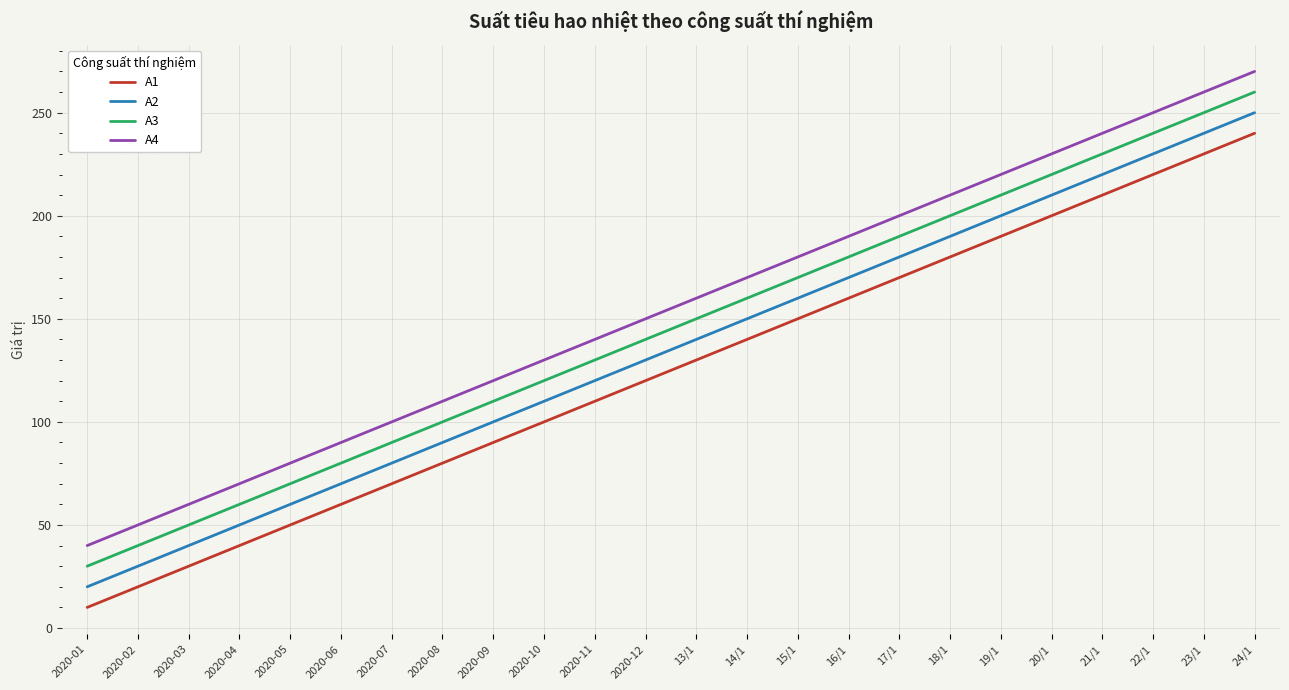

True or false: A2 has a value of 149 at 2020-10.

False